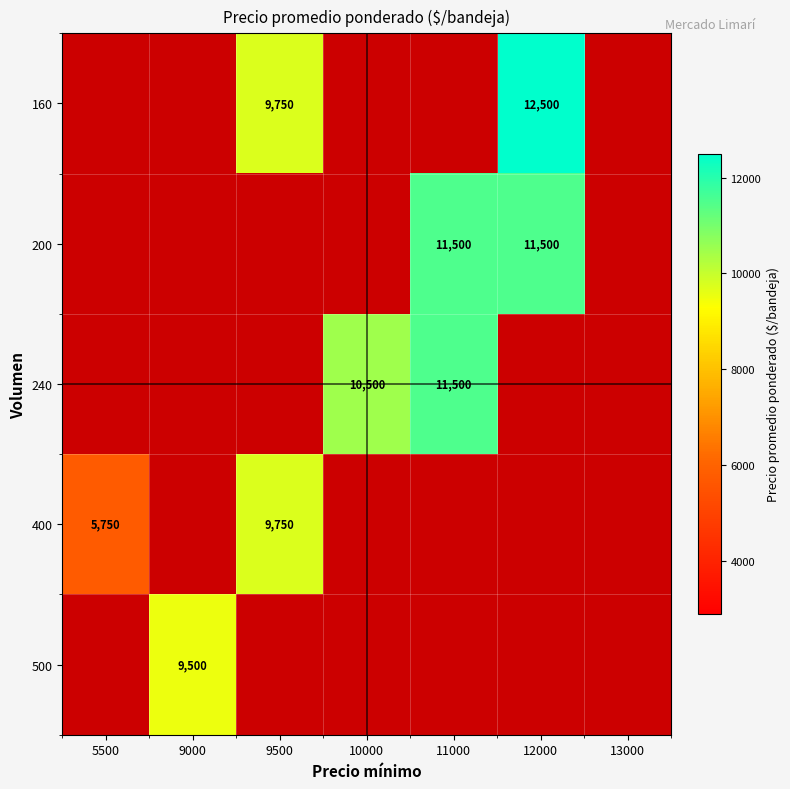

The value of 400 at 5500 is 9217.5. True or false?

False